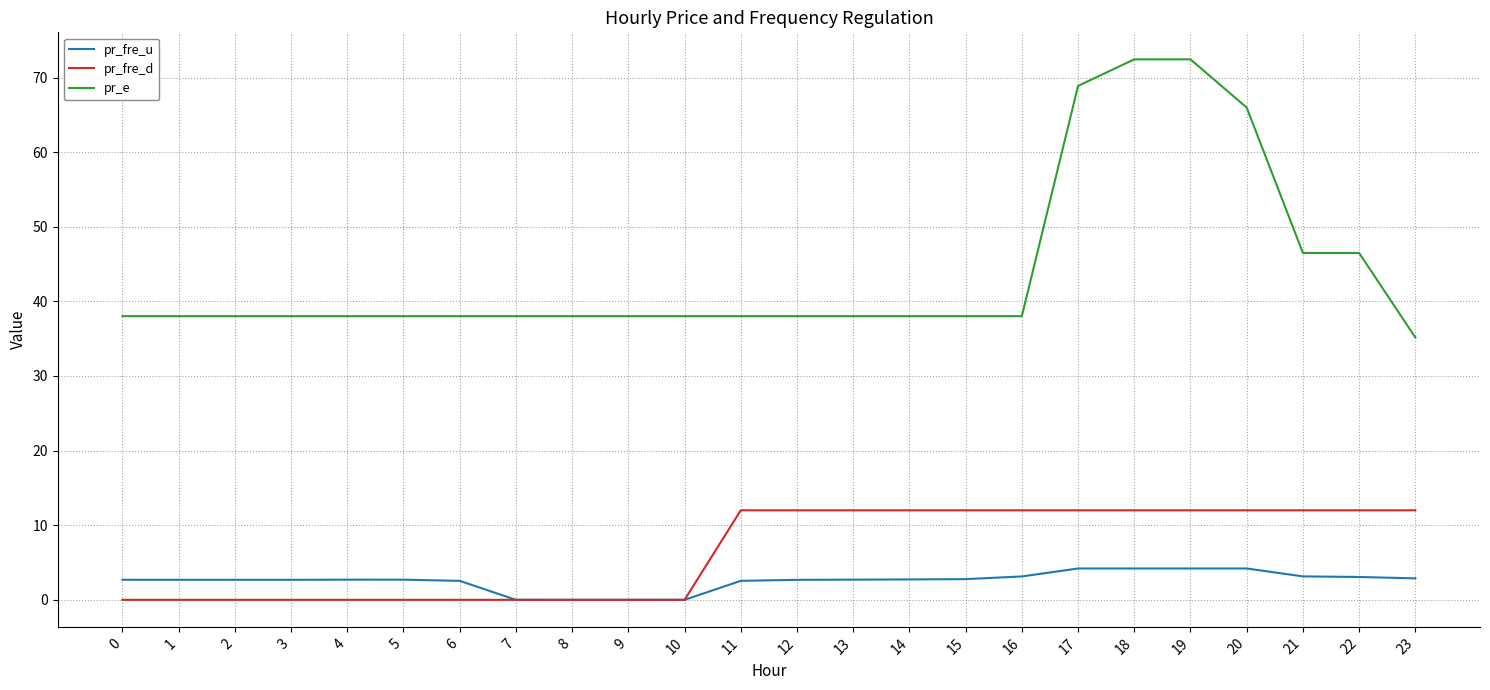

What is the maximum value shown in the chart?

72.4